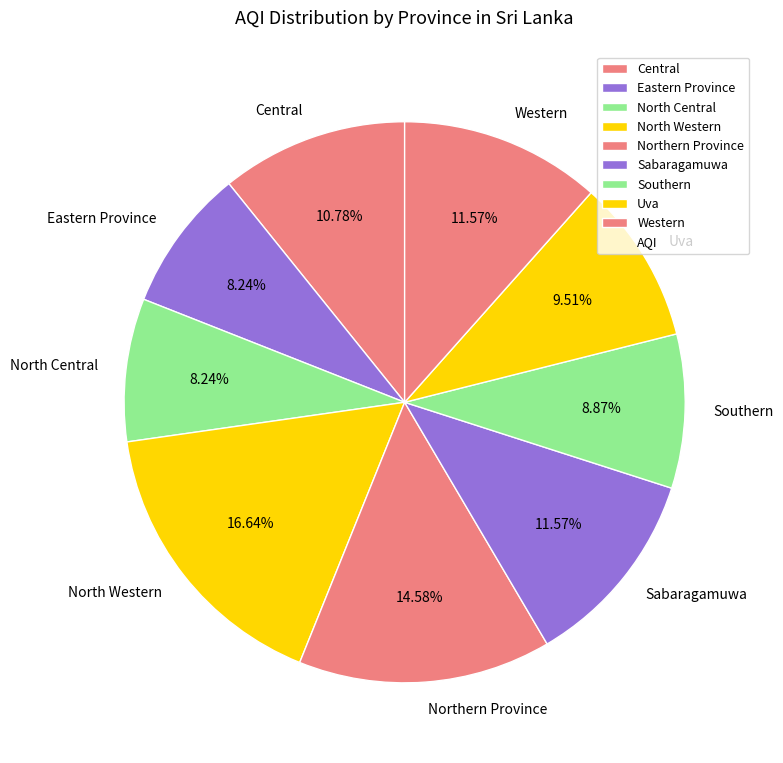

Count the number of slices in the pie.

9